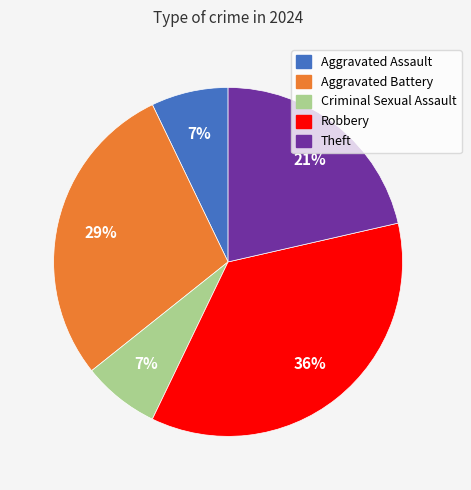

Is the sum of Criminal Sexual Assault and Aggravated Assault greater than half?

No